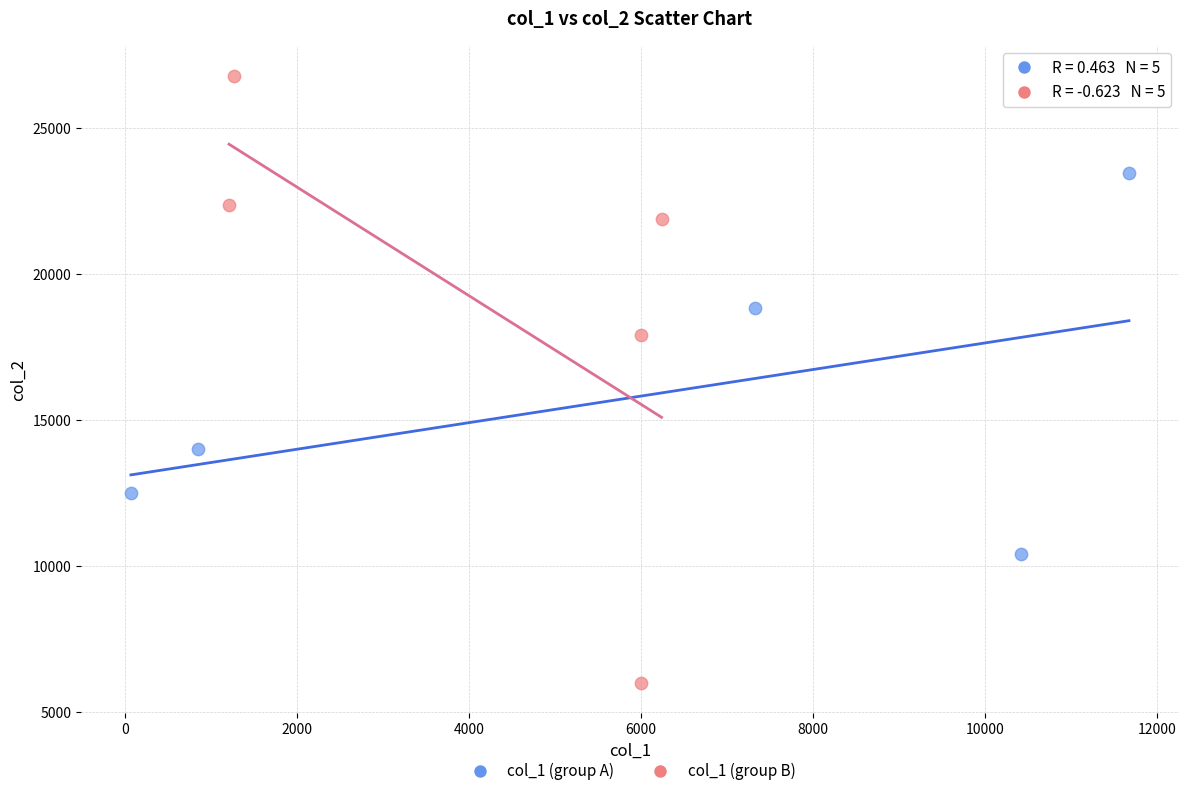

Which series has the widest spread of Y values?

col_1 (group B)